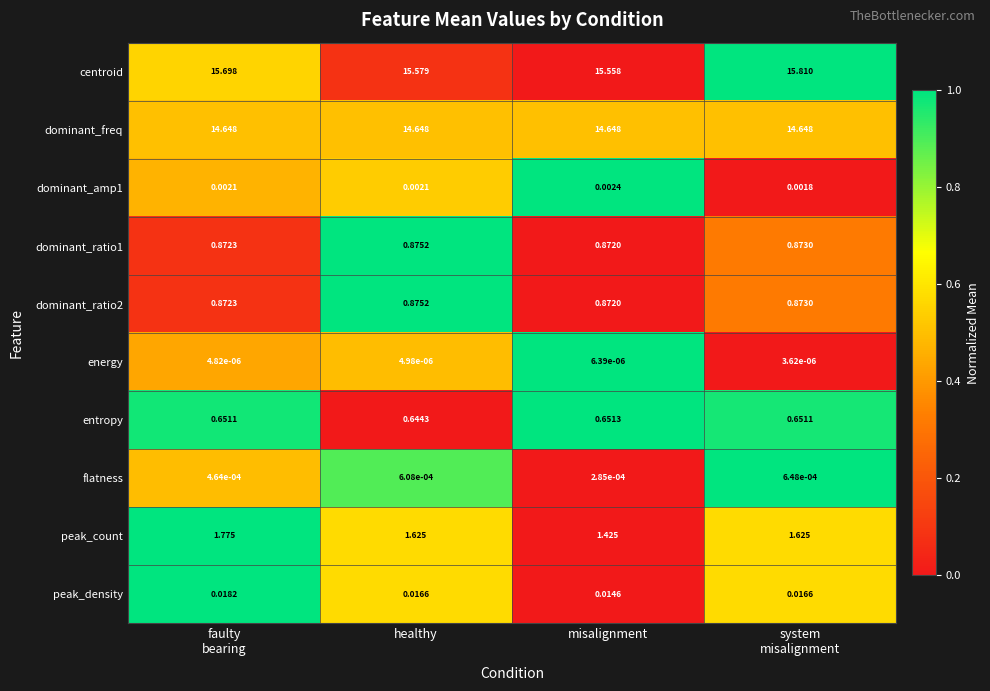

At which label does energy reach its peak?

misalignment